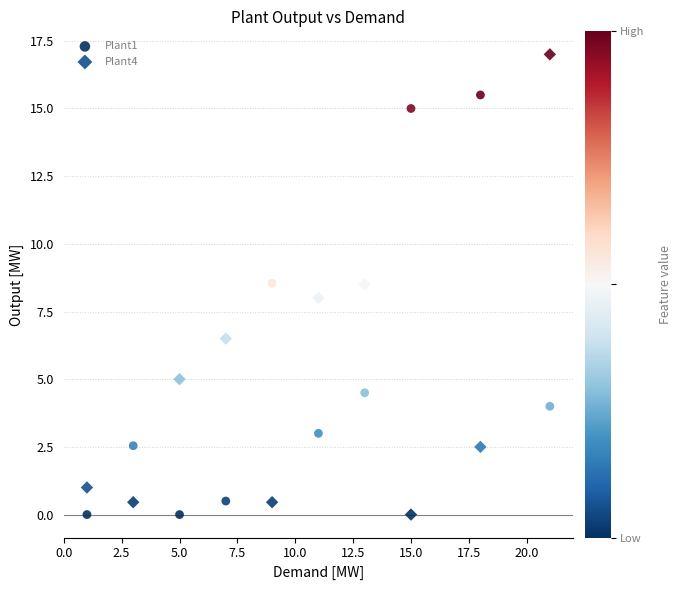

Across all data points, what is the range of X values (max minus min)?

20.0